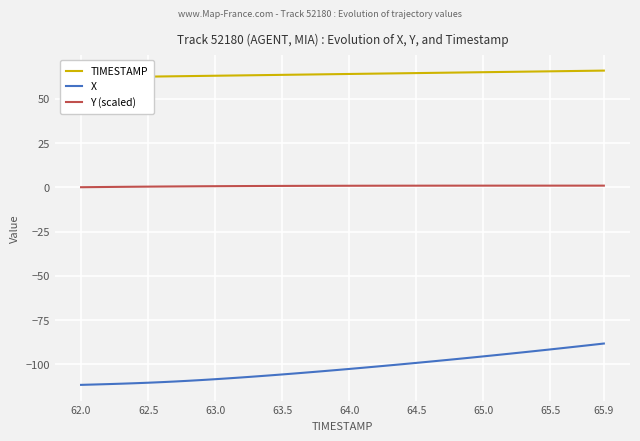

Rank the series by their maximum value, from highest to lowest.

TIMESTAMP, Y (scaled), X